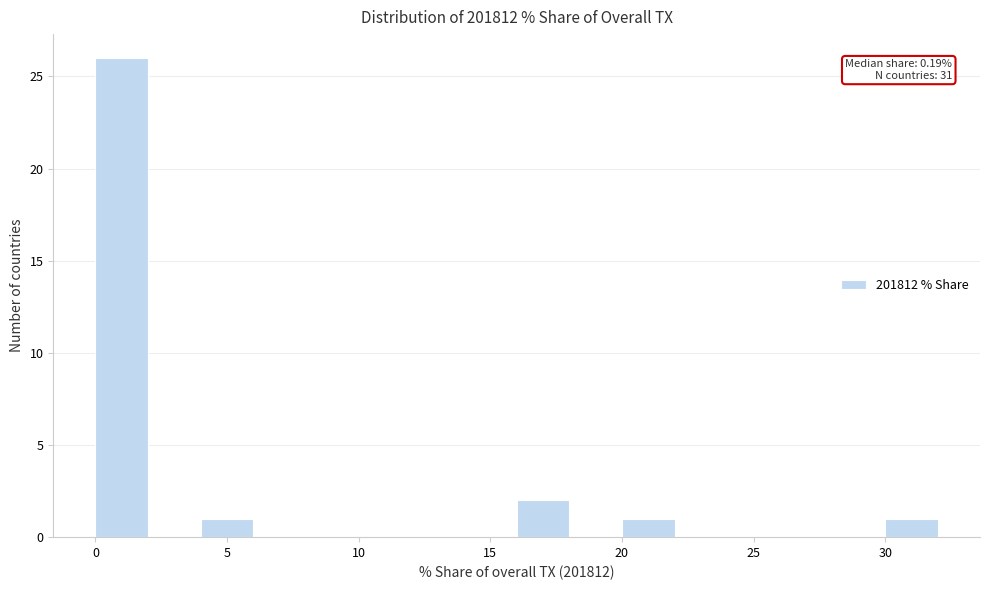

Which range on the x-axis has the tallest bar?

0 to 2